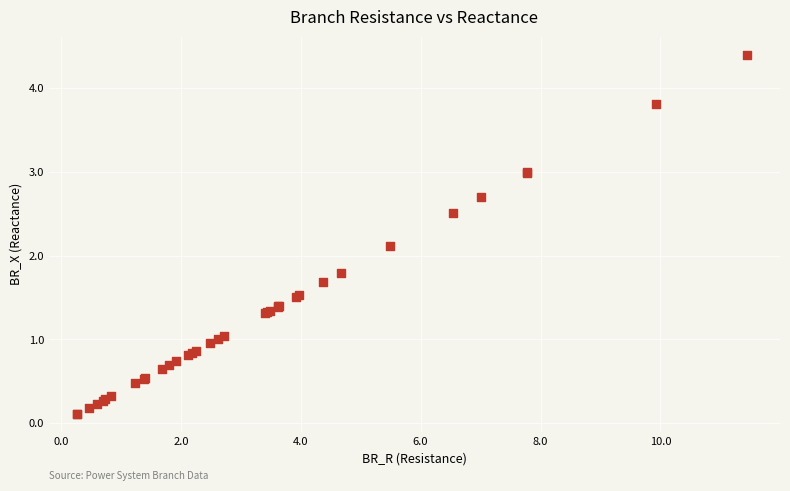

What Y value in the scatter plot is closest to 2?

2.1